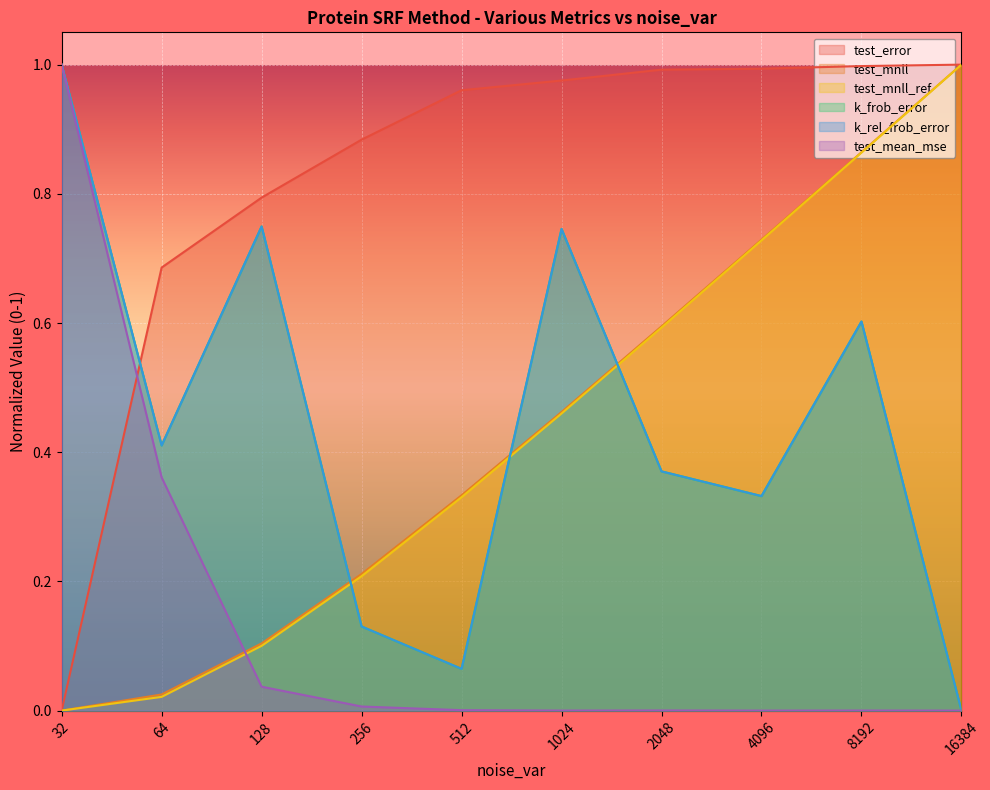

What is the difference between the test_mnll_ref values at 128.0 and 8192.0?

0.8